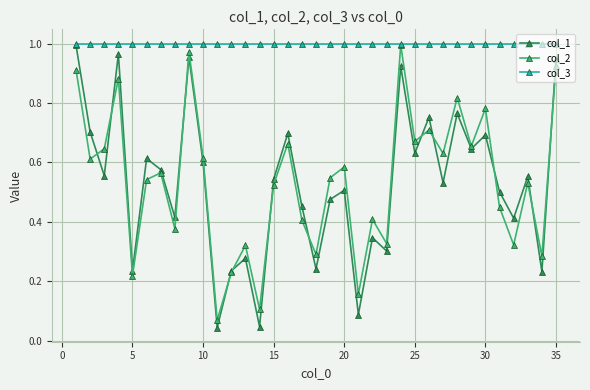

At how many categories does at least one series exceed 0?

35